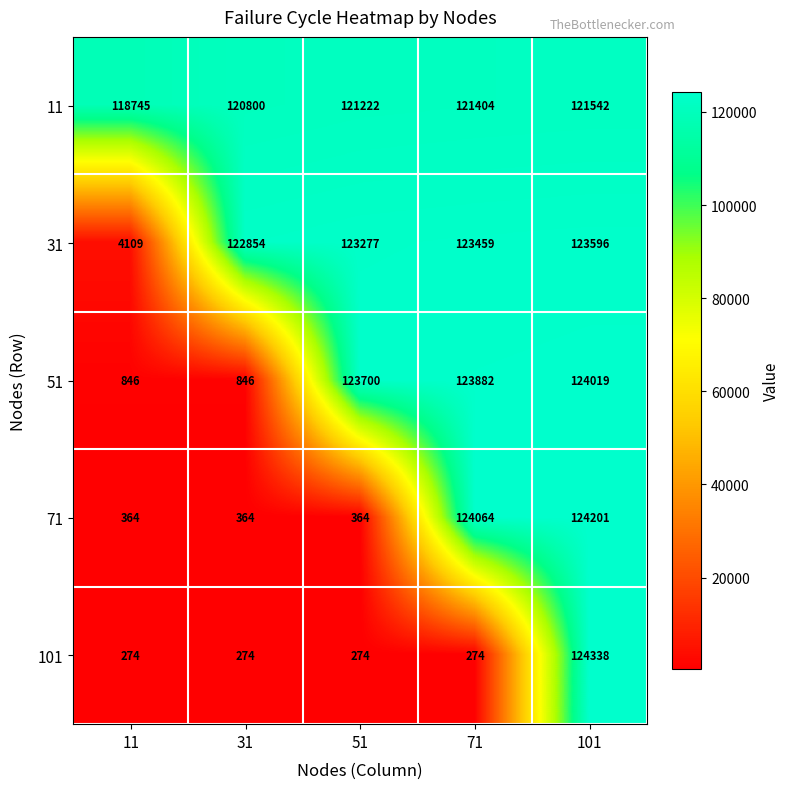

What is the sum of all 31 values?

497295